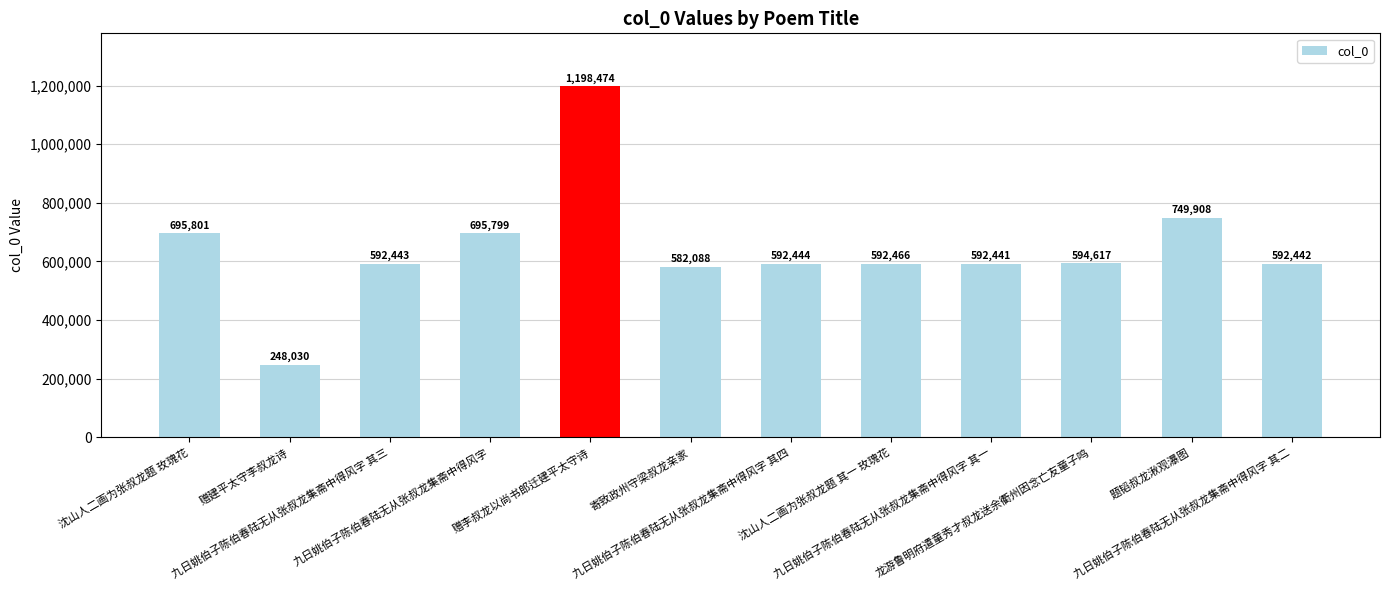

Reading left to right, extract all data points from this chart.

695801	248030	592443	695799	1198474	582088	592444	592466	592441	594617	749908	592442